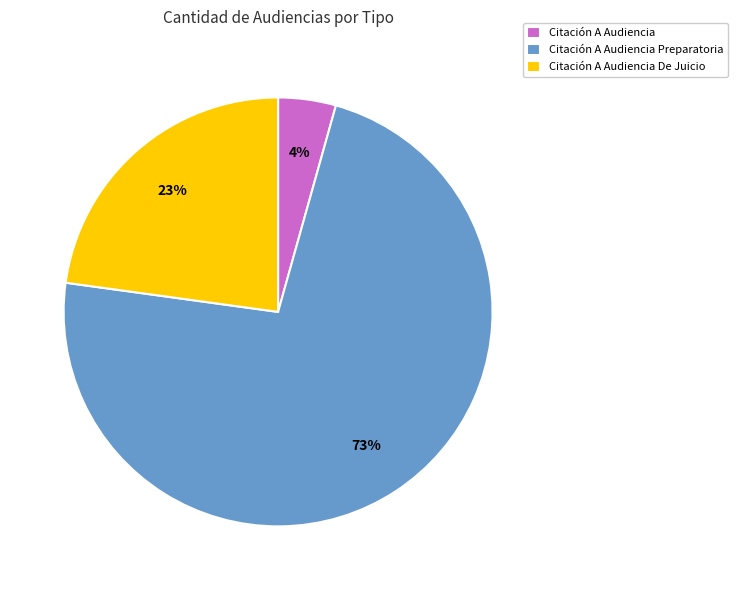

How many segments does this pie chart have?

3